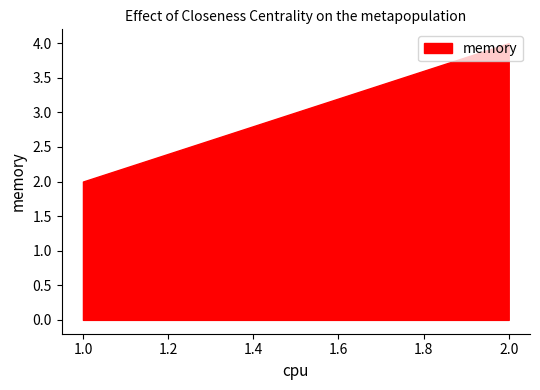

The value at 1 is 3. True or false?

False